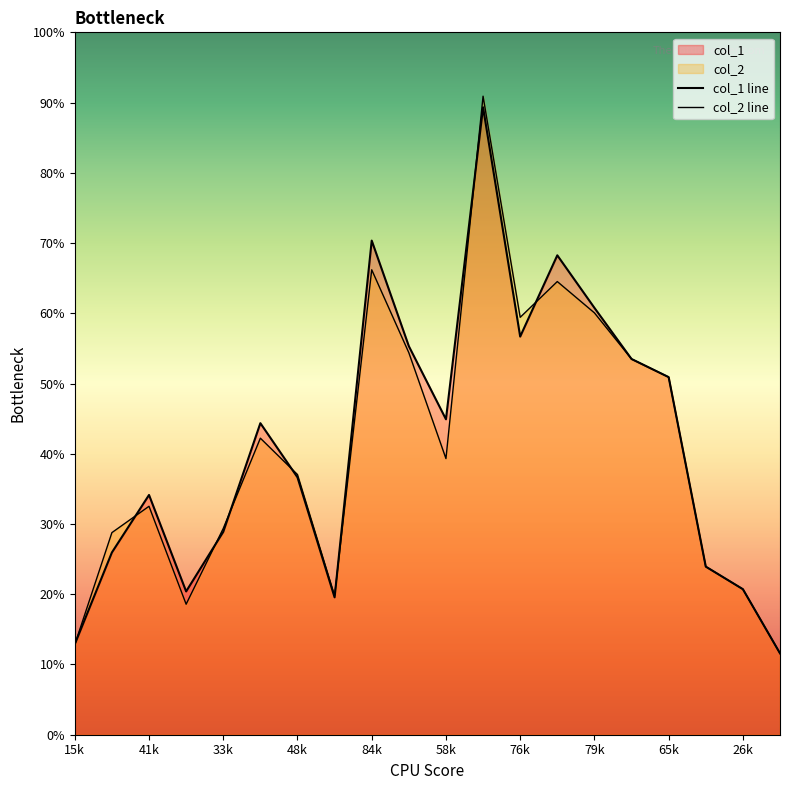

How many lines are shown in the chart?

2